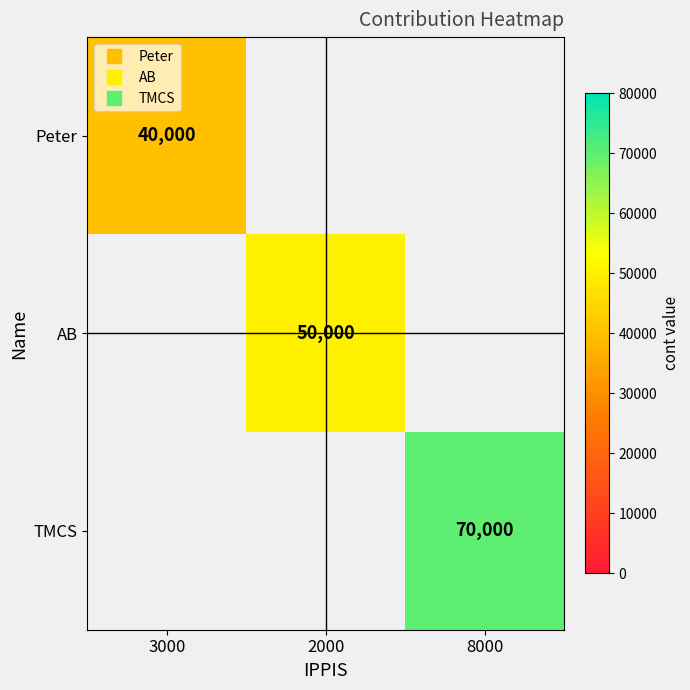

At how many categories does at least one series exceed 49838?

2